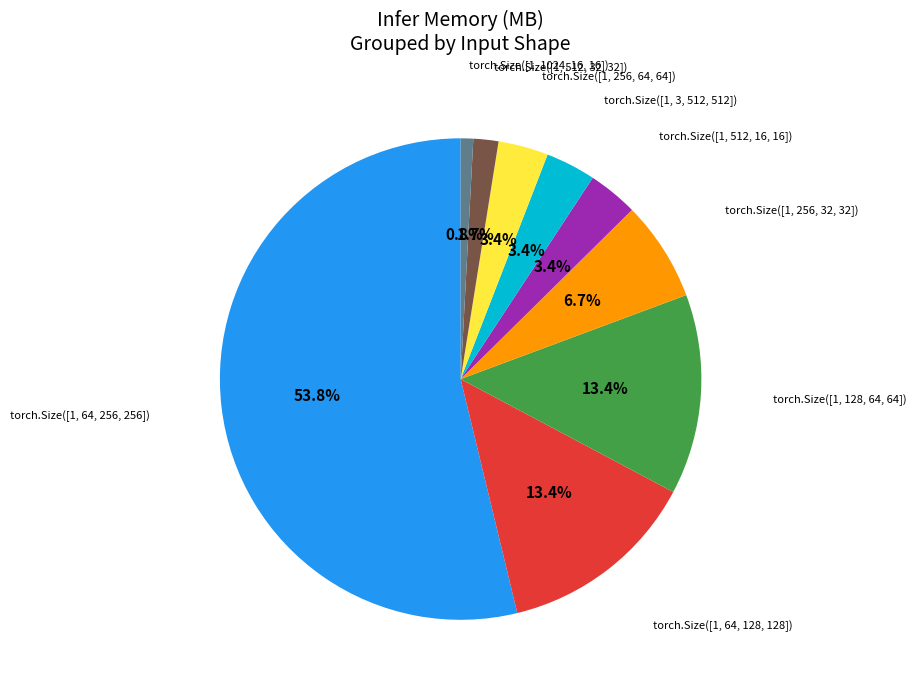

Does any single category account for the majority?

Yes